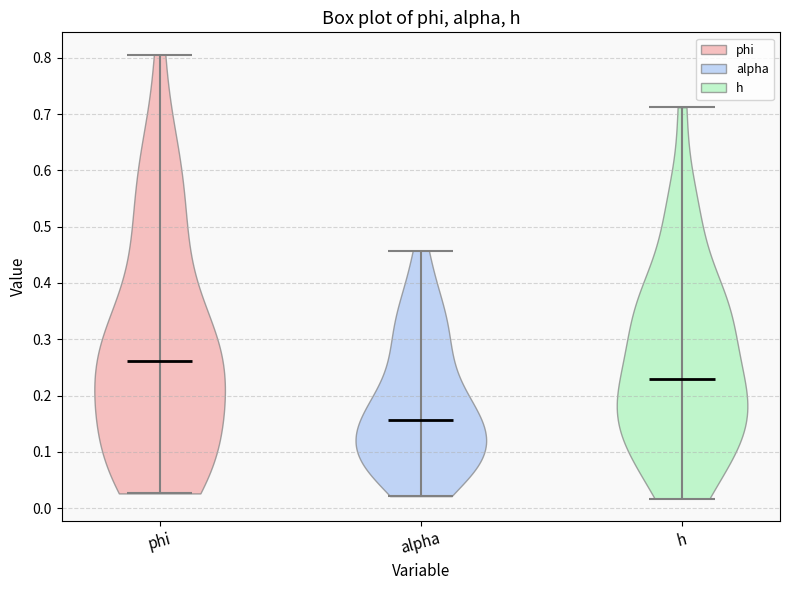

Where does the median line of the violin for alpha sit on the y-axis? The values are not printed on the chart, so give them approximately, as read against the axis.

0.16